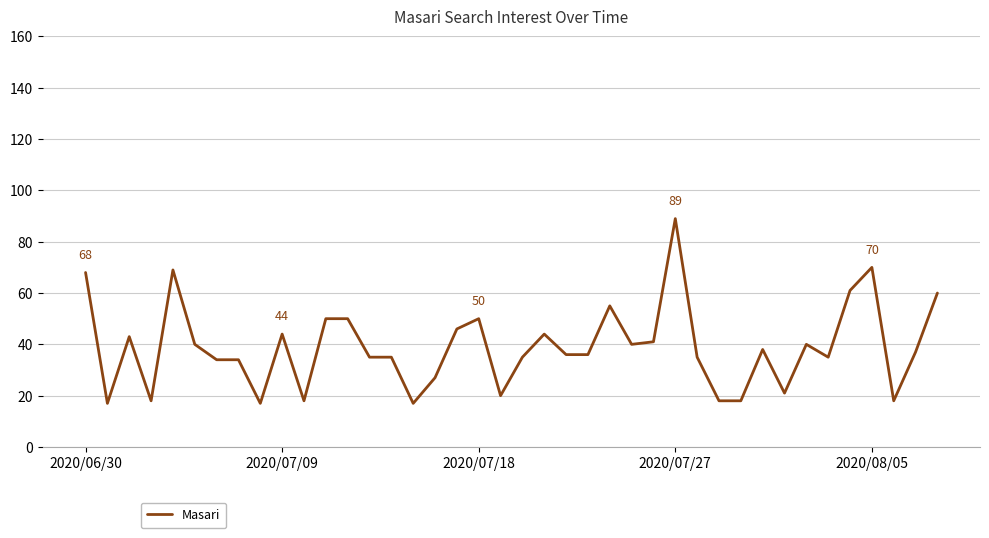

What is the difference between the maximum and minimum values?

72